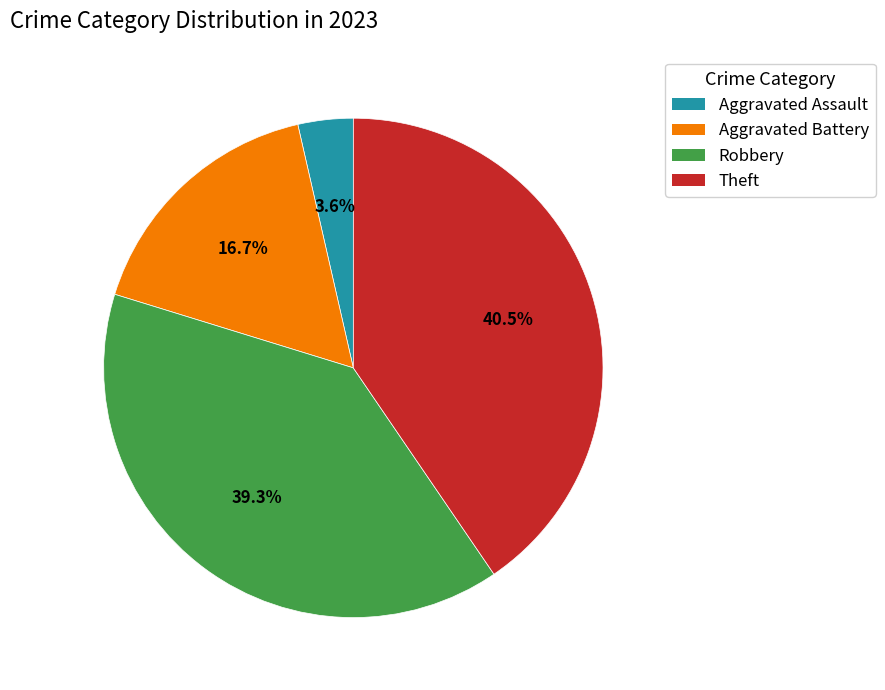

Approximately how many times larger is the value at Robbery compared to Theft?

1.0